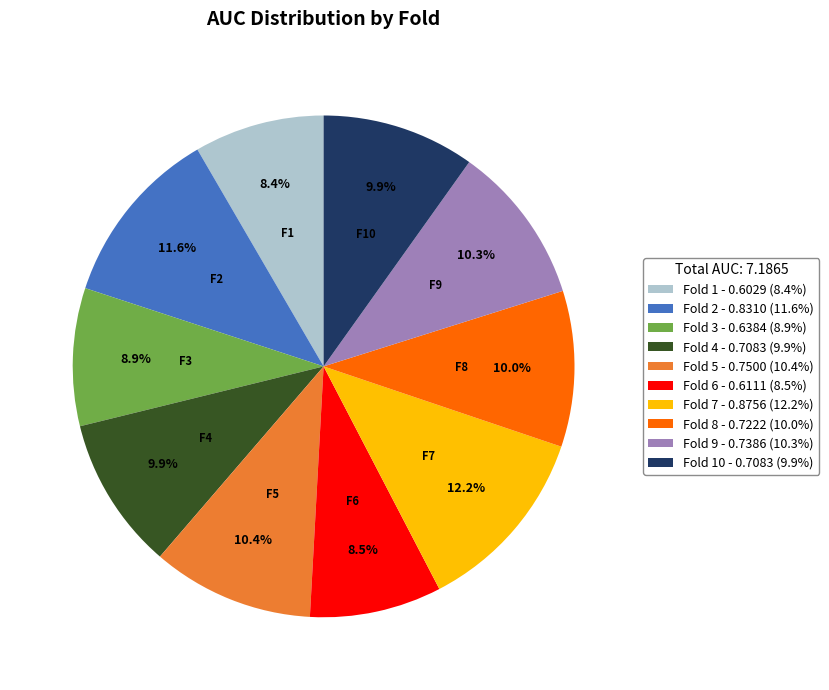

Is Fold 7 - 0.8756 (12.2%) the majority of the pie?

No